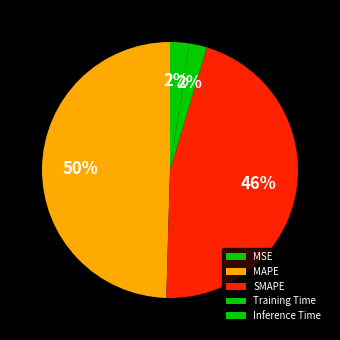

How many slices are in this pie chart?

5